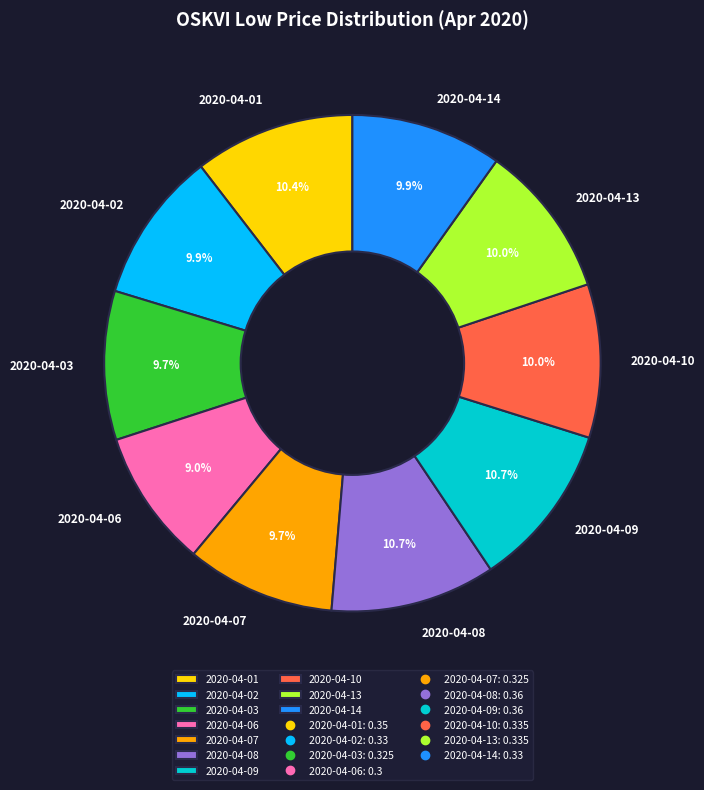

To the nearest percent, what percentage of the pie is 2020-04-03?

10%